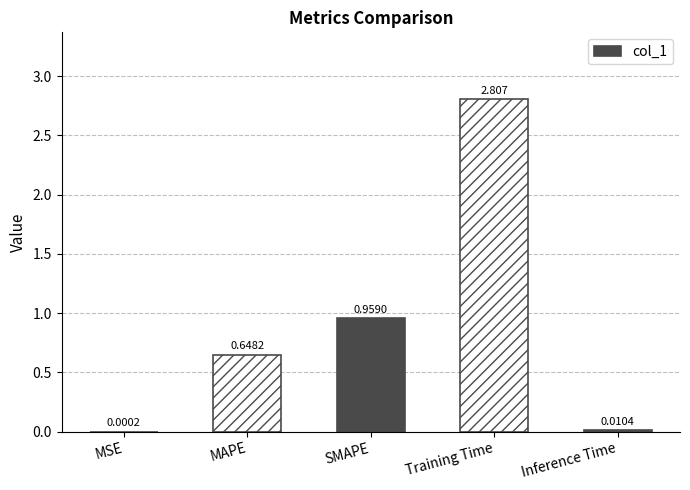

Where is the data nearest to the value 1?

SMAPE